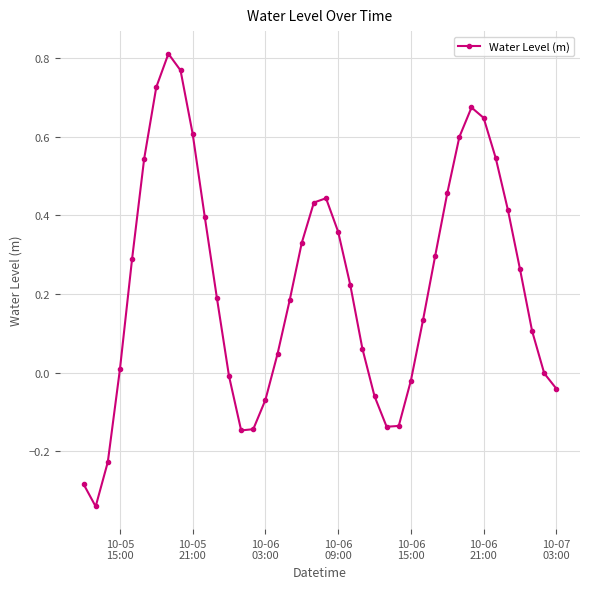

How many interior local peaks (higher than both neighbors) does the data have?

3